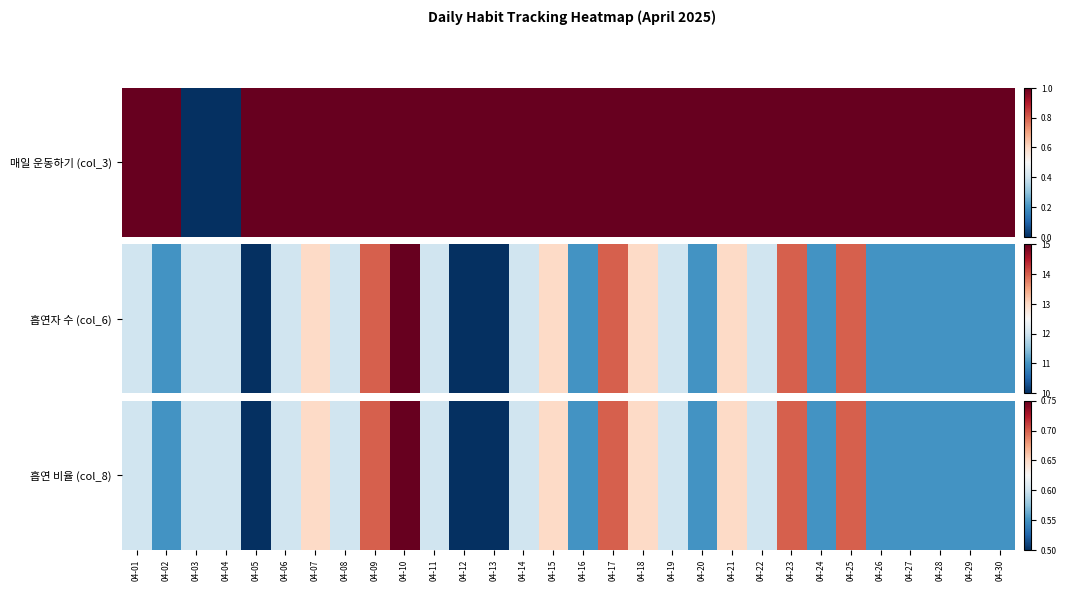

What is the maximum value shown in the chart?

0.8